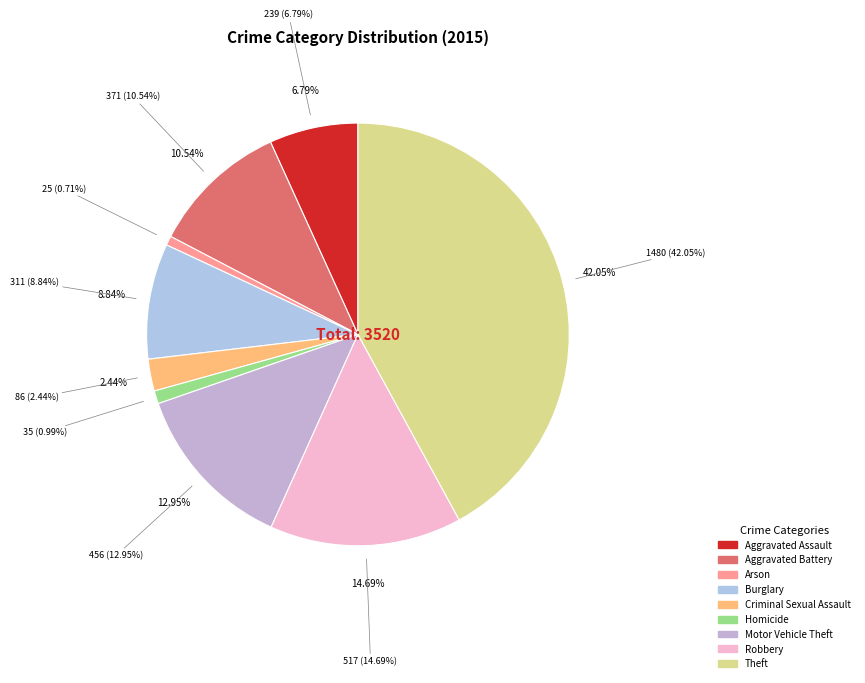

To the nearest percent, what is the difference between the largest and smallest slice percentages?

41%